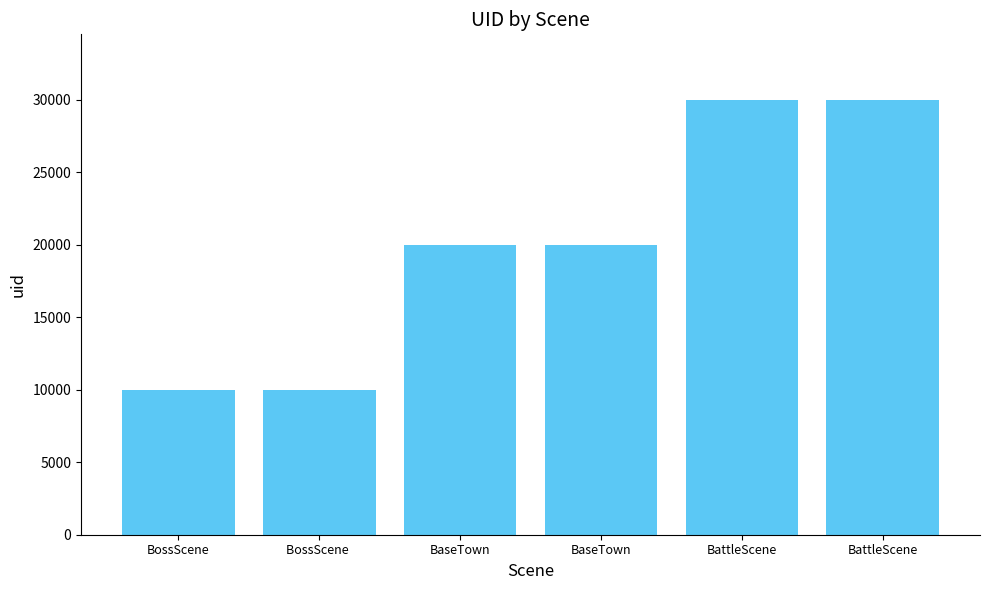

What is the sum of all values?

120009